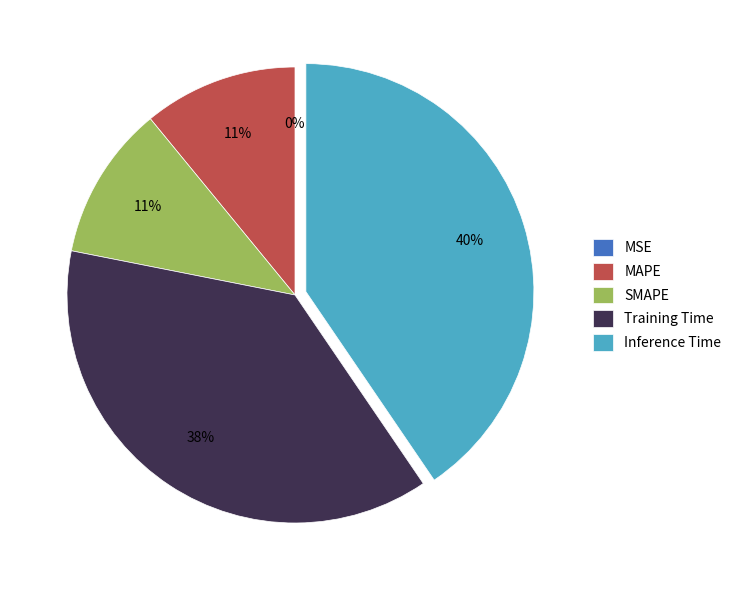

Which has a higher value, Inference Time or SMAPE?

Inference Time